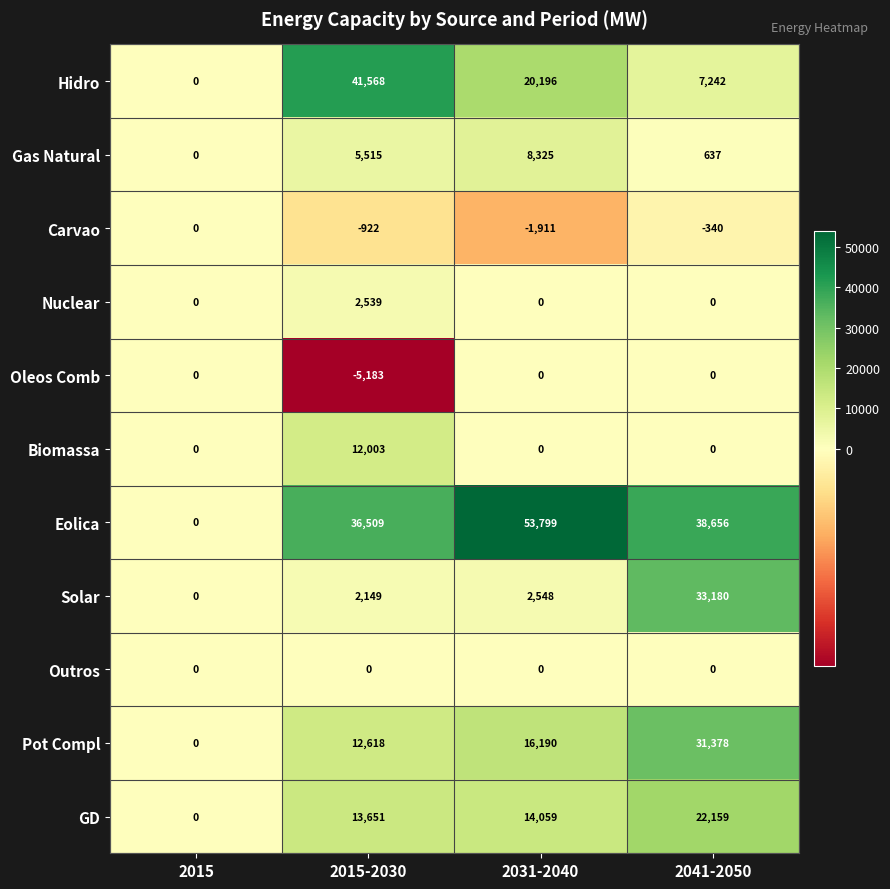

What is the total value across all series at 2015-2030?

120447